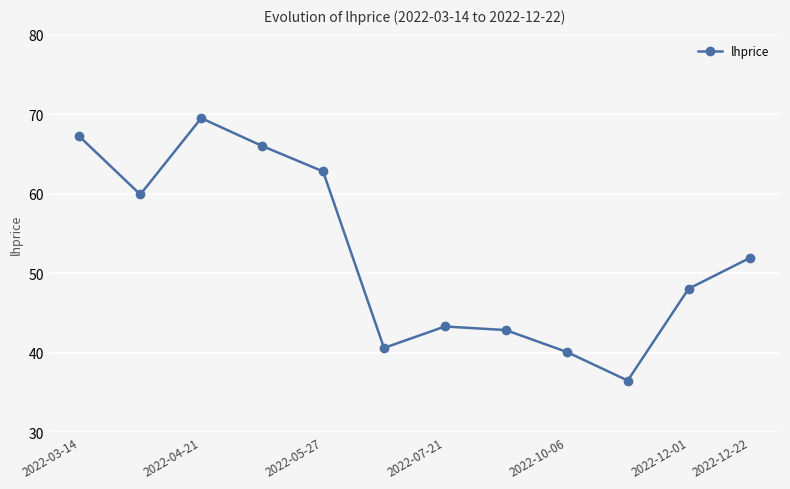

Does the chart display data point markers on the line(s)?

Yes